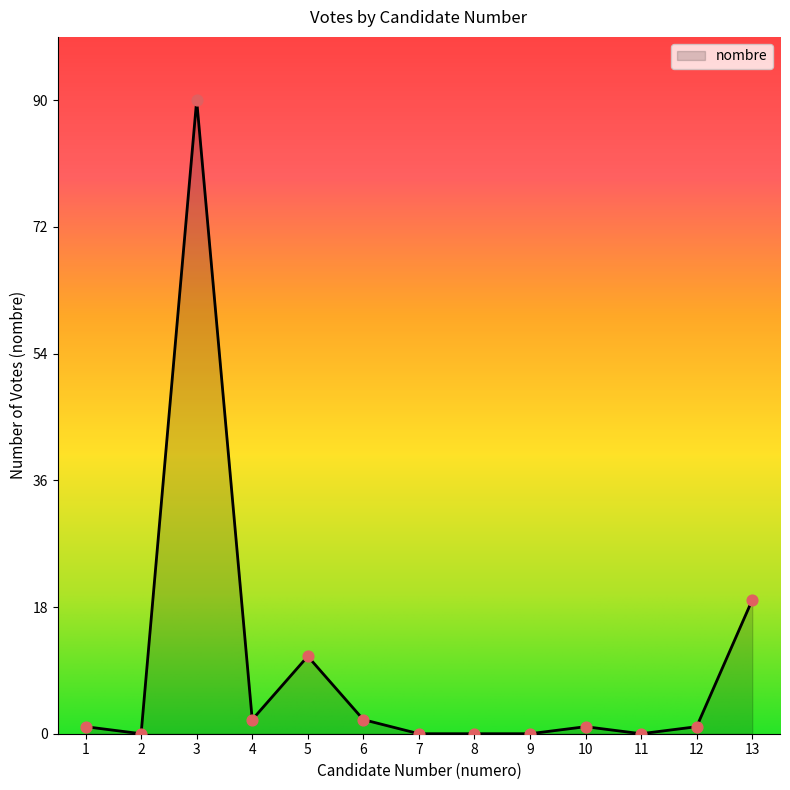

Which has a higher value, 6 or 9?

6